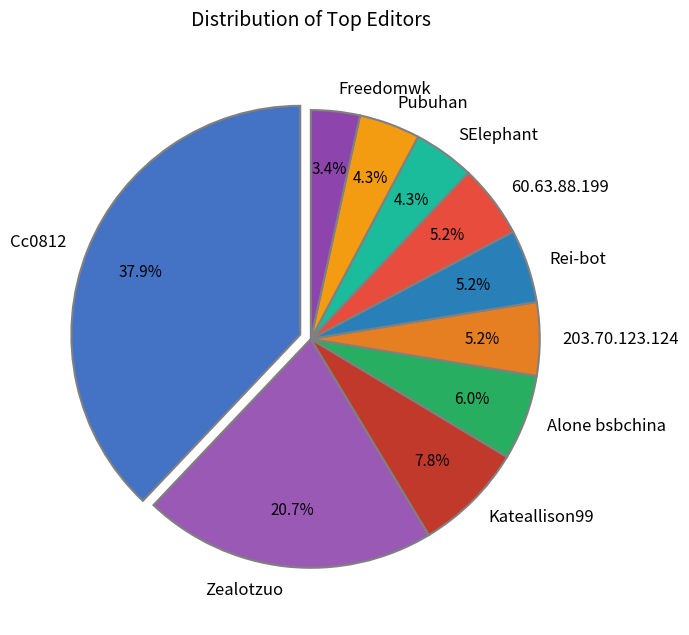

Does Freedomwk account for over 50% of the chart?

No